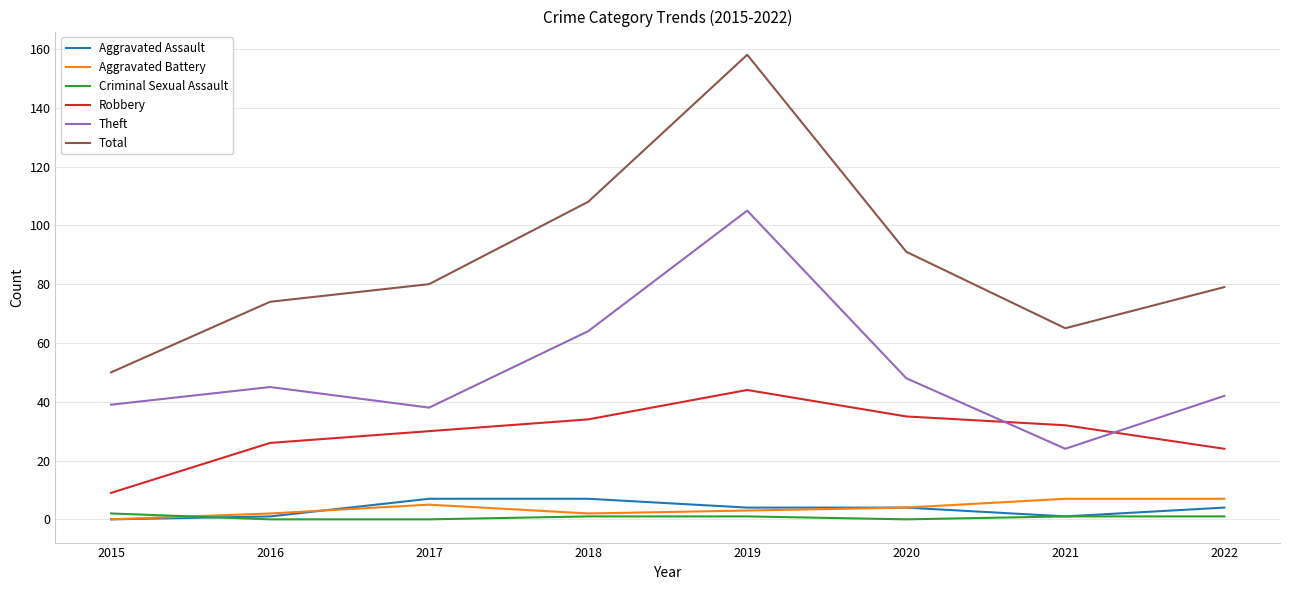

Is the value of Criminal Sexual Assault at 2015 greater than the value of Theft at 2015?

No